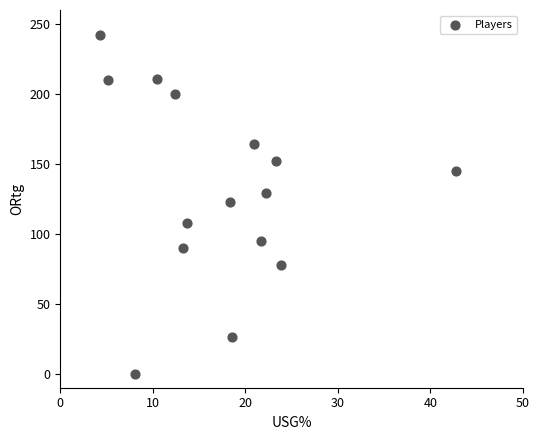

What is the range of Y values (max minus min)?

242